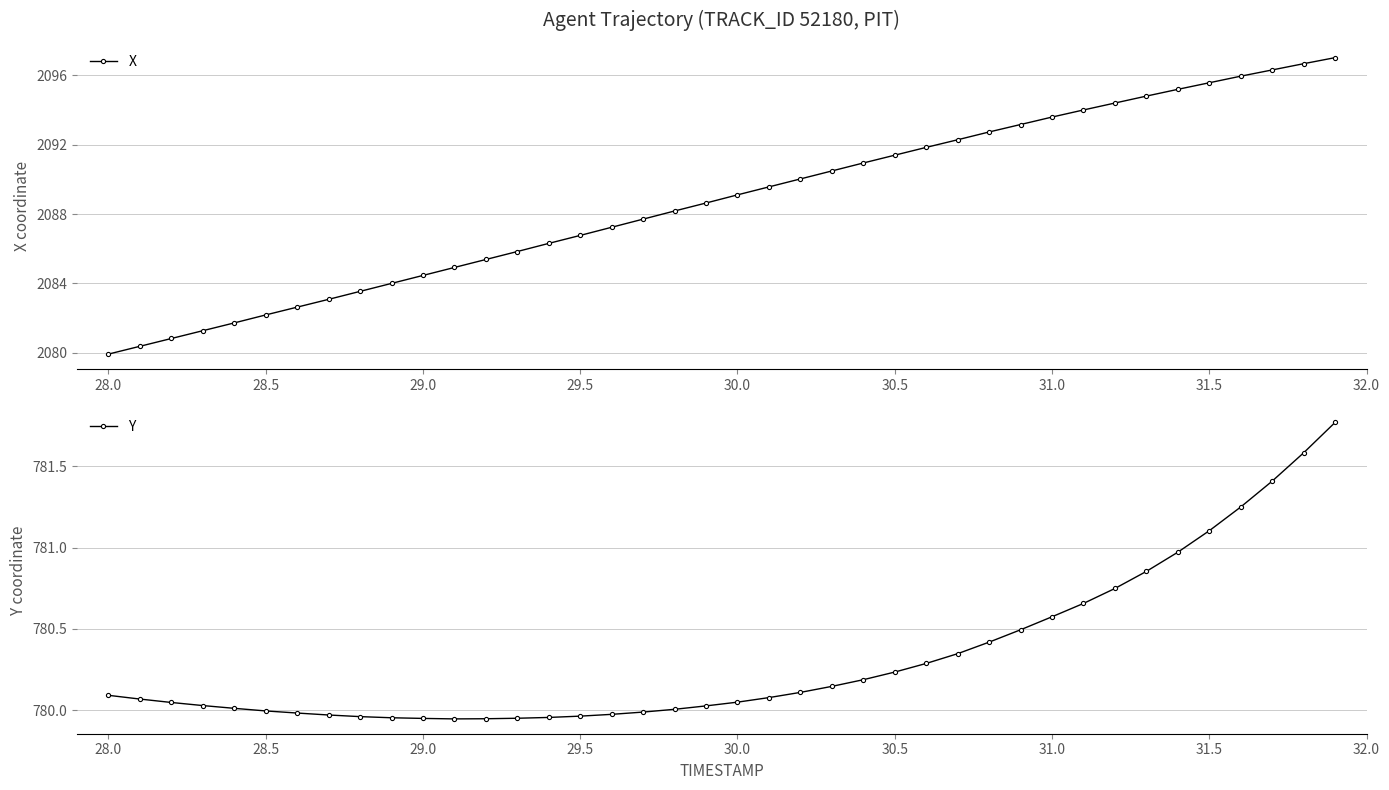

True or false: X has a value of 2086.8 at 29.5.

True